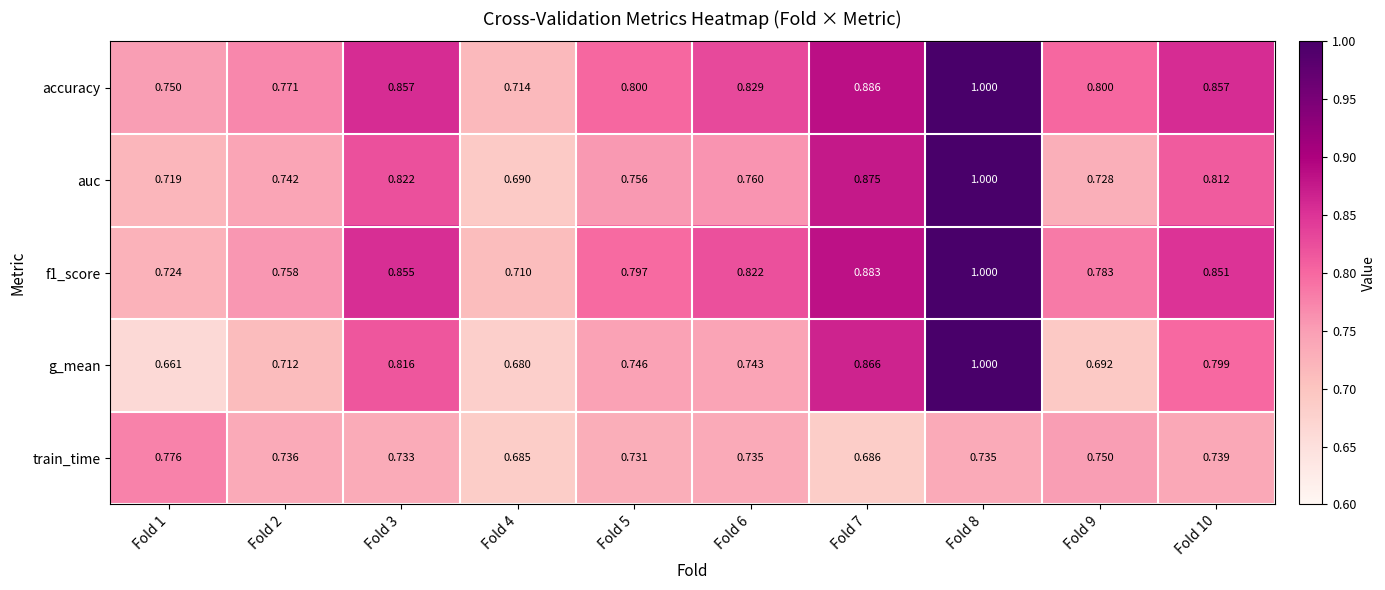

Between Fold 4 and Fold 9, which series saw the biggest shift?

accuracy